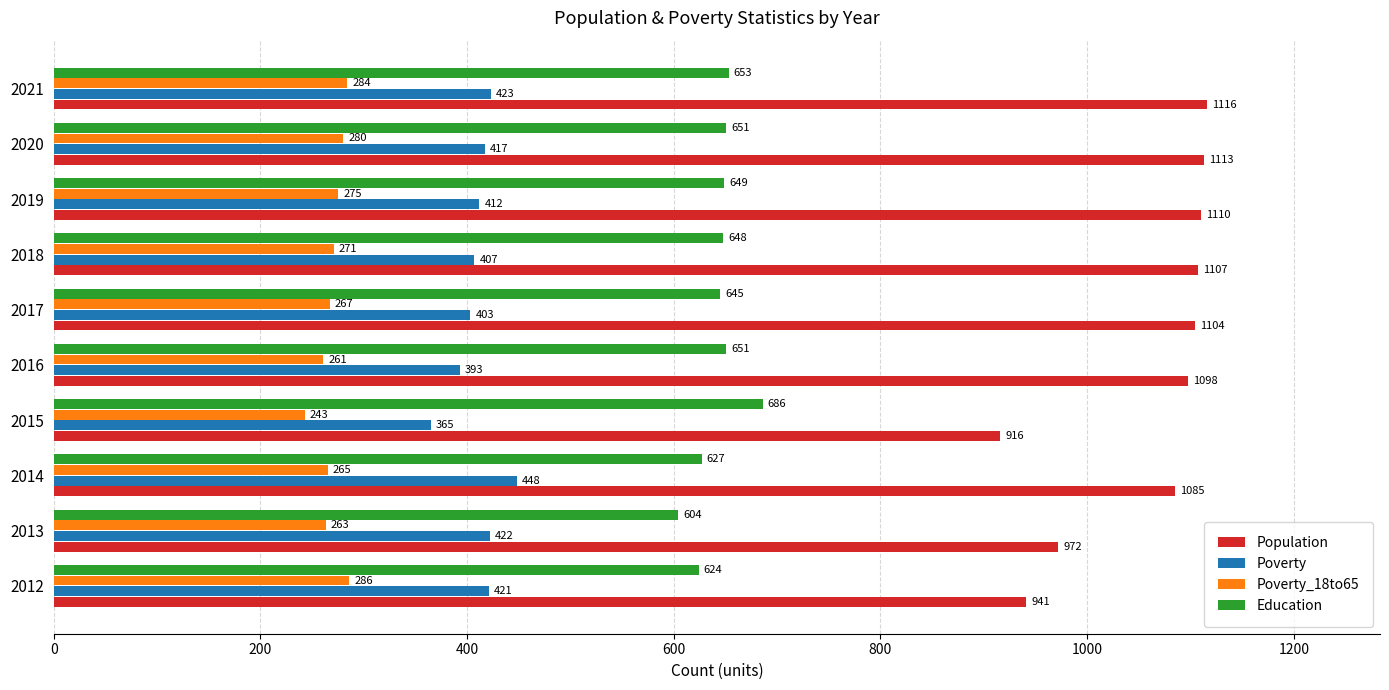

What is the lowest value of the Poverty series?

365